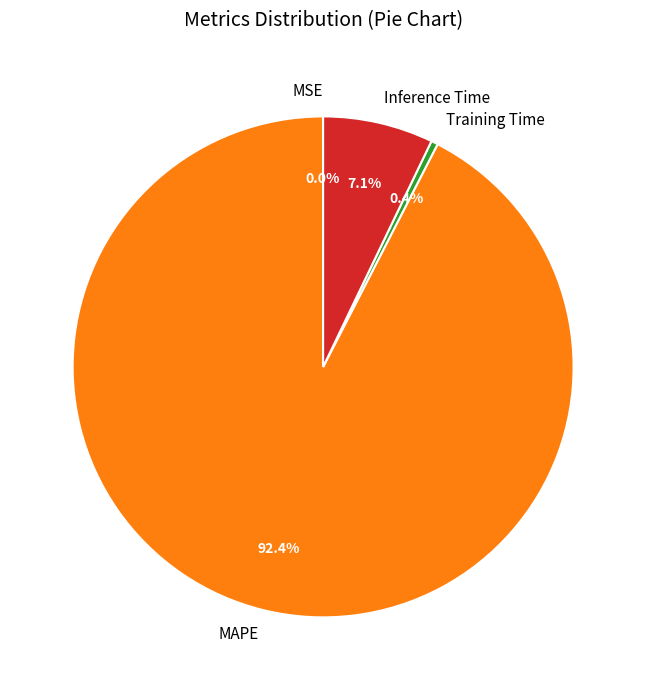

Combined, do MAPE and Inference Time account for over 50%?

Yes